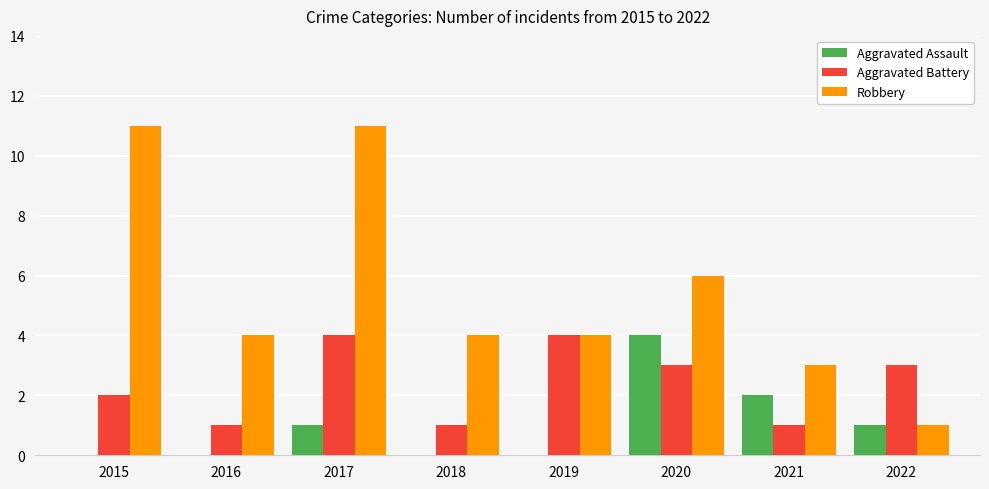

What is the sum of the Aggravated Assault values at 2020 and 2022?

5